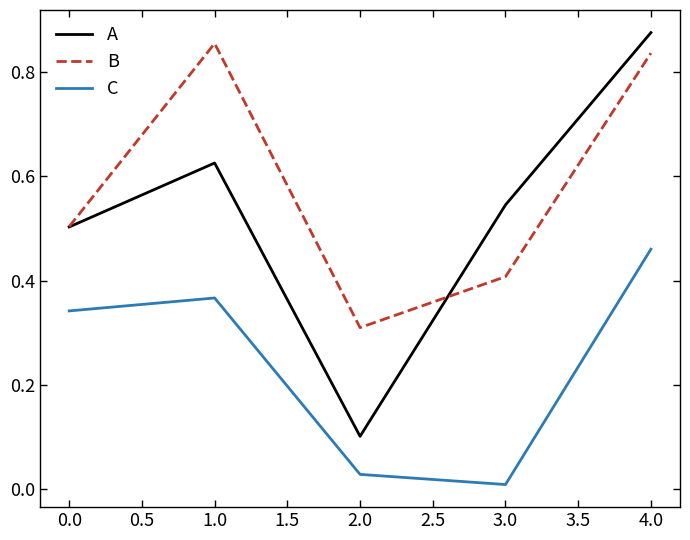

Does the chart display data point markers on the line(s)?

No